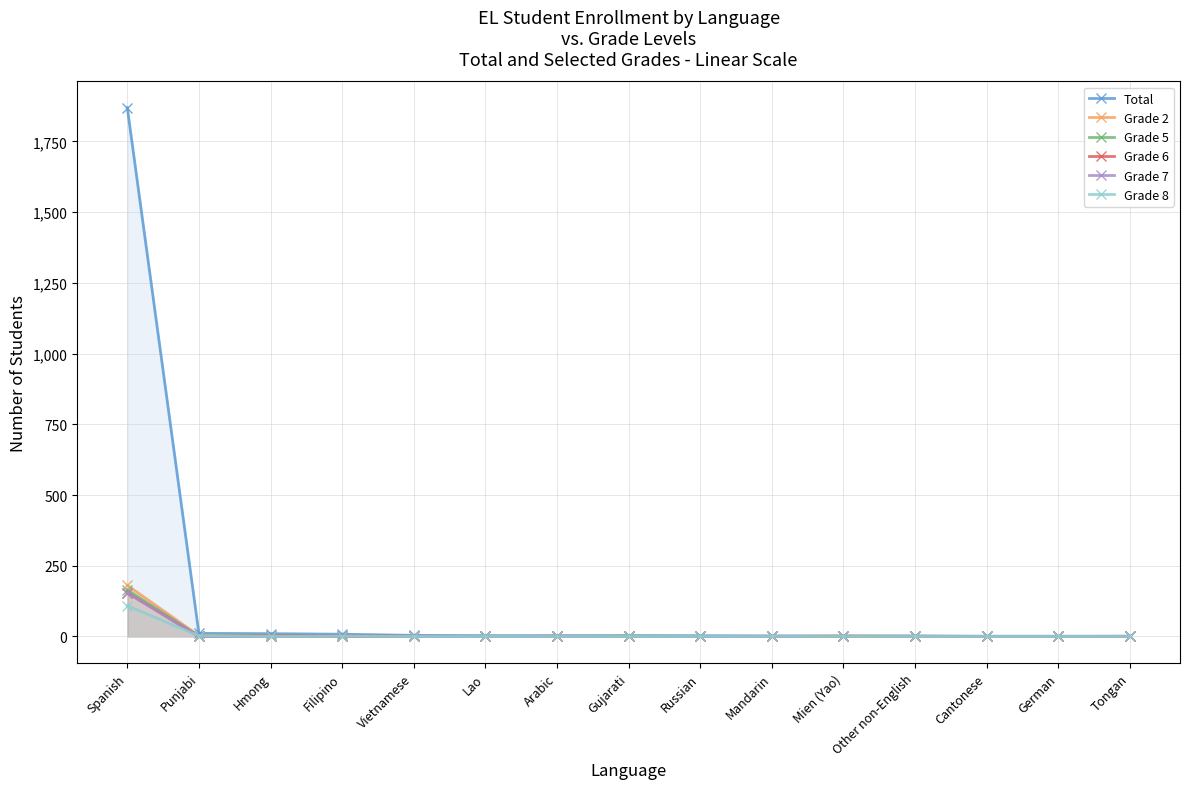

What is the total value across all series at Gujarati?

5